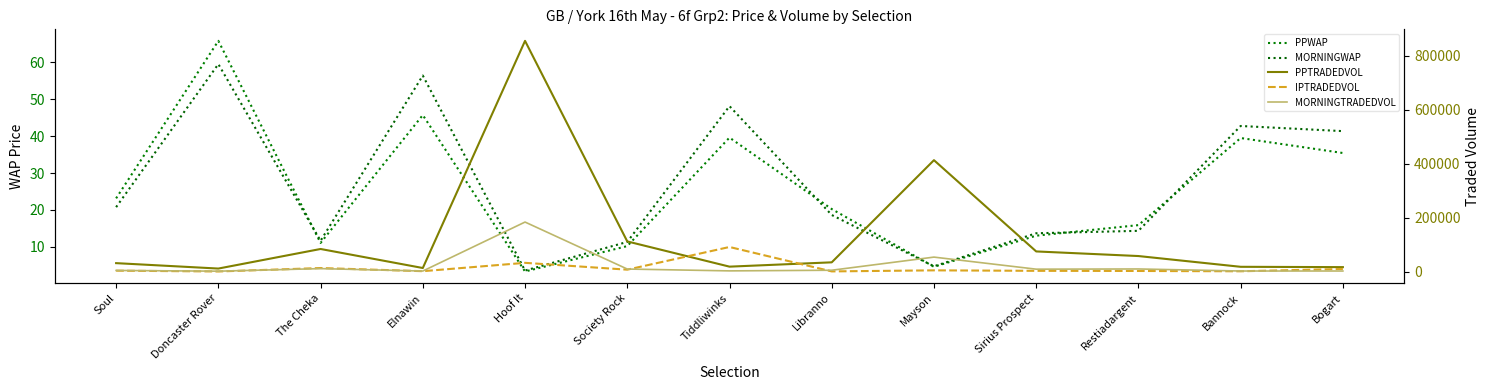

How many data points in PPTRADEDVOL are less than 34017?

6